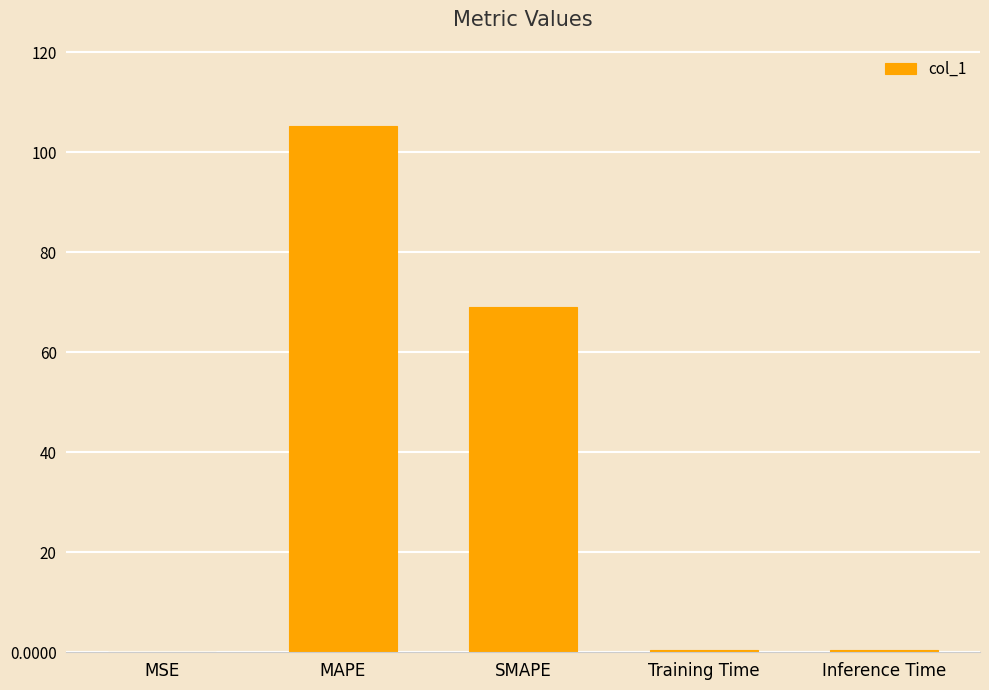

The chart shows a value of 69.0 at SMAPE. True or false?

True